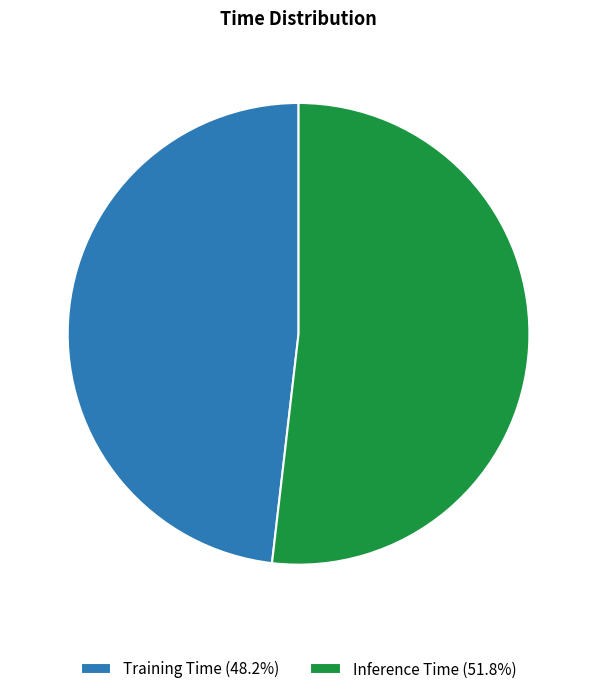

Is Inference Time the majority of the pie?

Yes